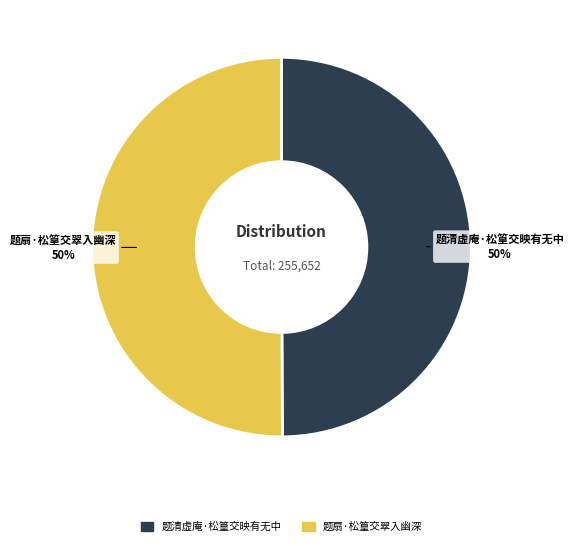

Is it true that 题清虚庵·松篁交映有无中 is 57% of the pie?

False